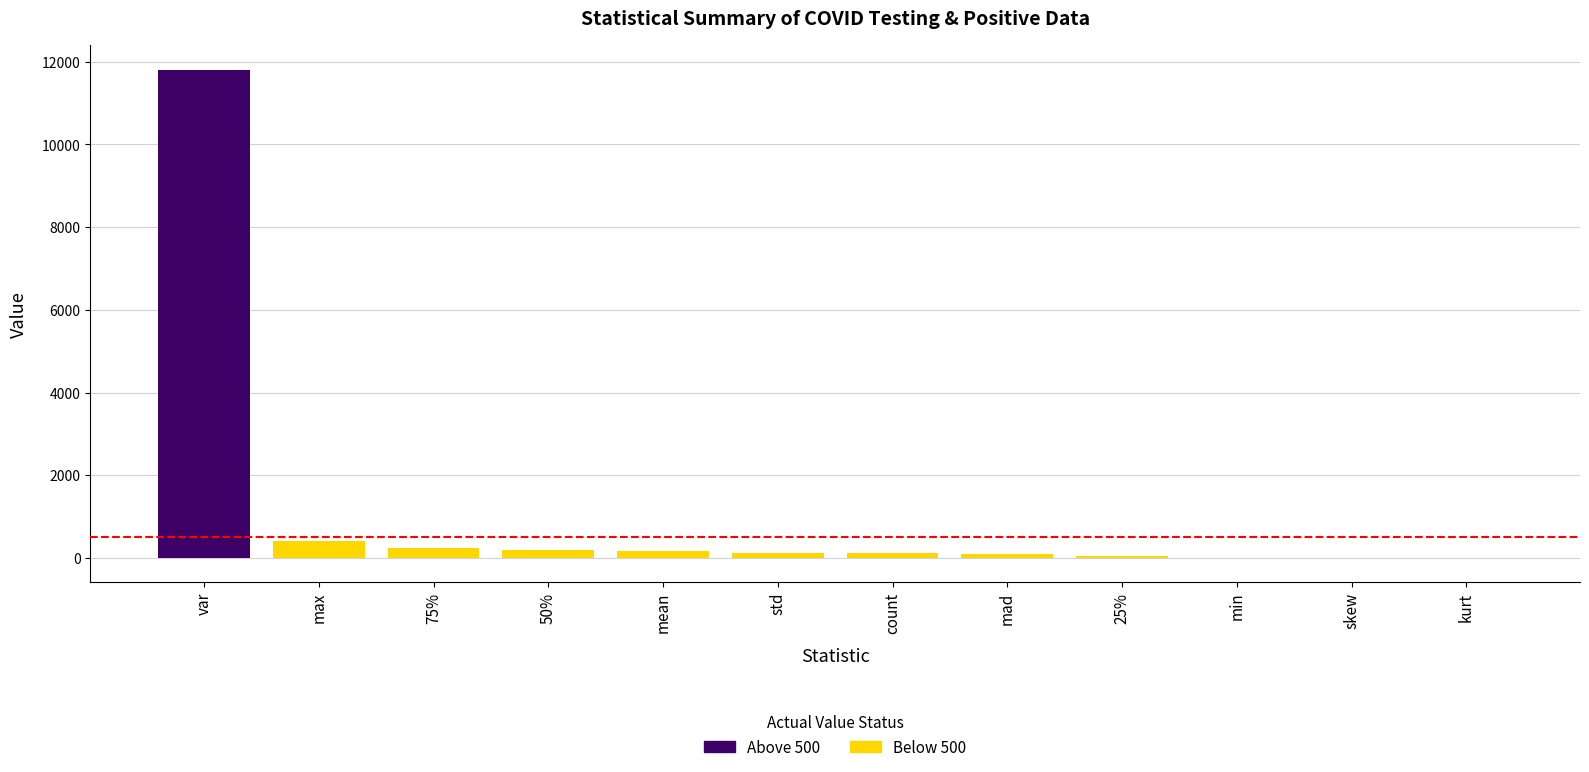

Where is the data nearest to the value 205?

50%